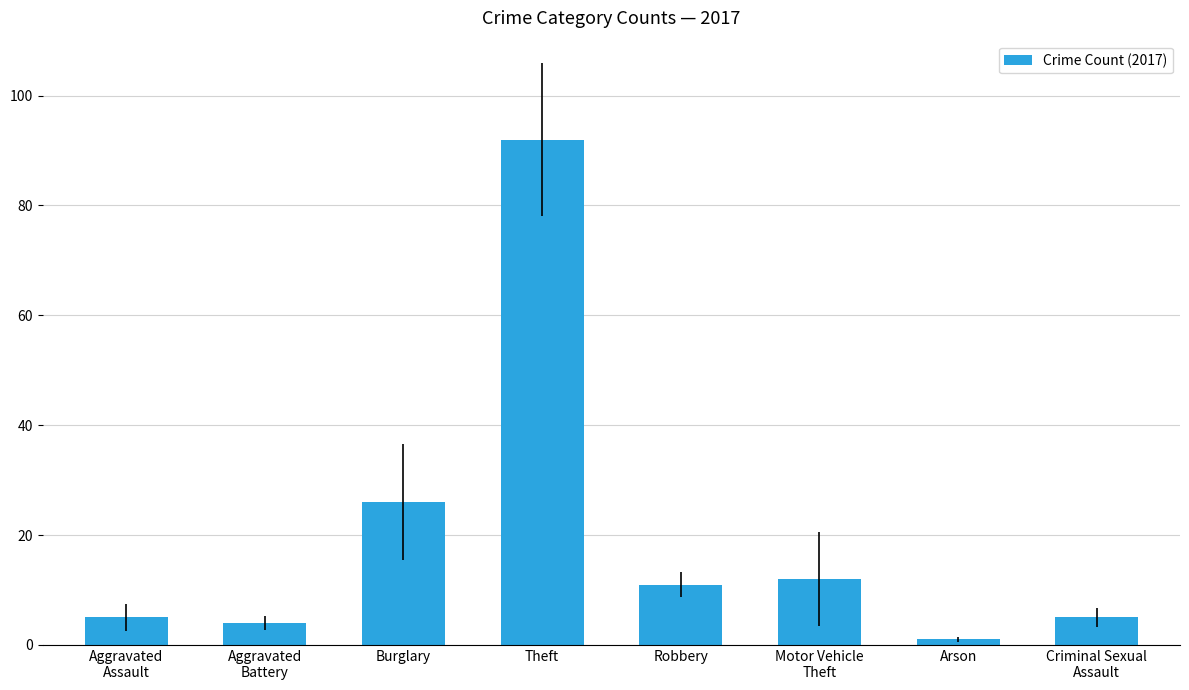

Which has a higher value, Theft or Aggravated
Assault?

Theft